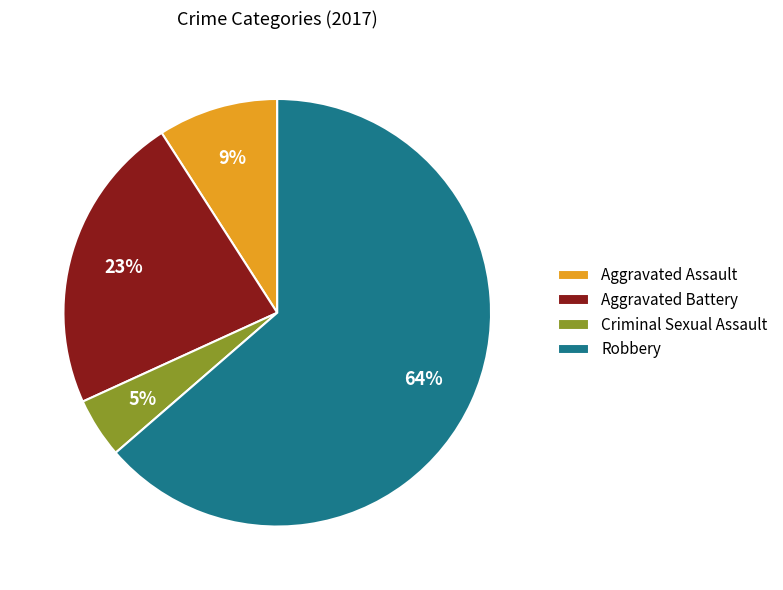

Is the sum of Criminal Sexual Assault and Aggravated Battery greater than half?

No